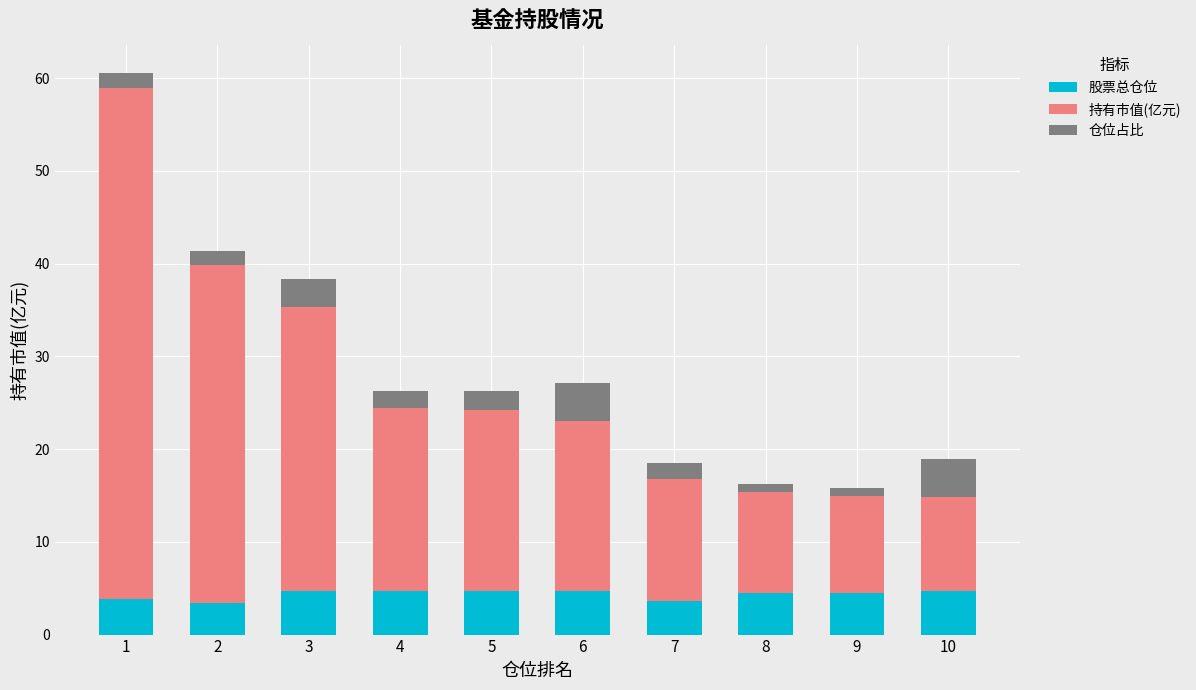

What is the difference between the maximum and second lowest values in the 股票总仓位 series?

1.2